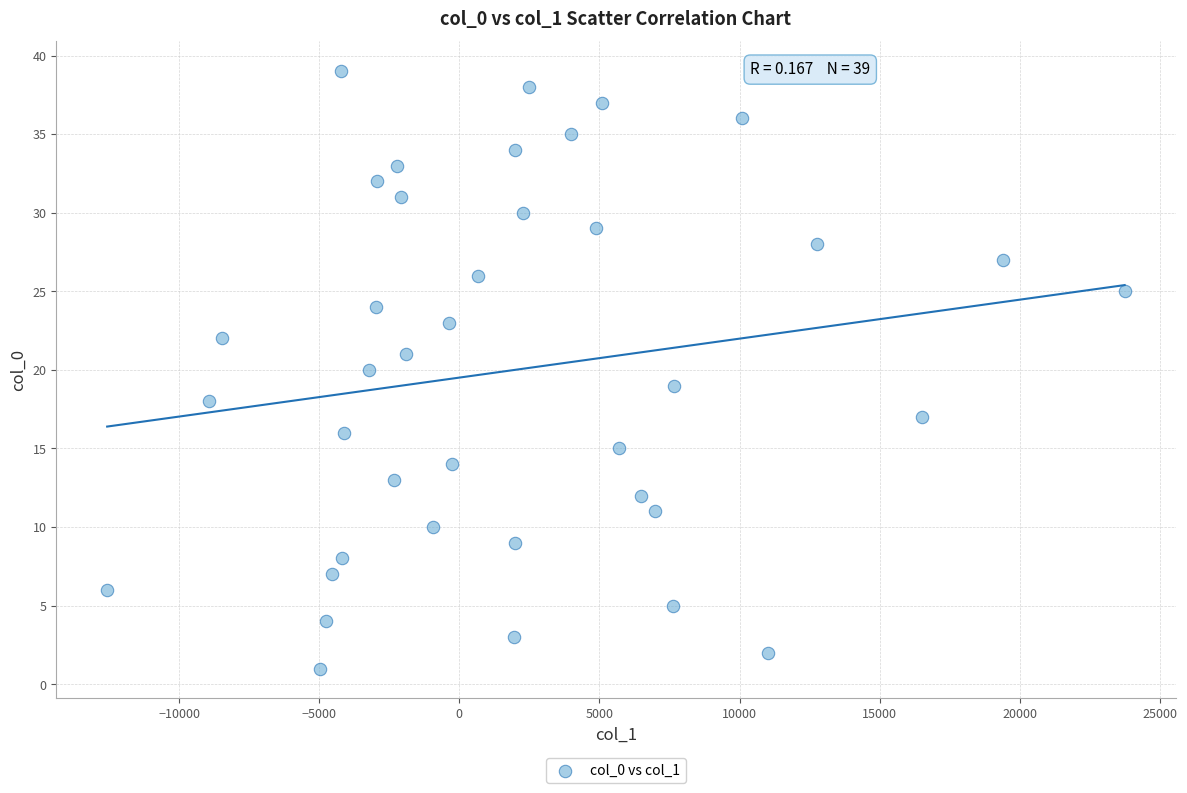

What is the range of Y values (max minus min)?

38